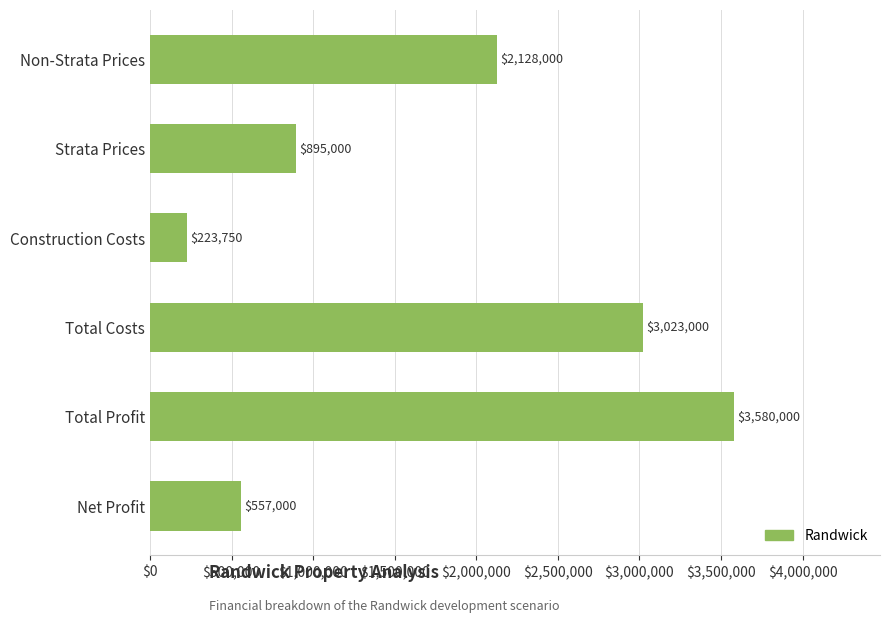

What is the label of the 3rd bar from the top?

Construction Costs